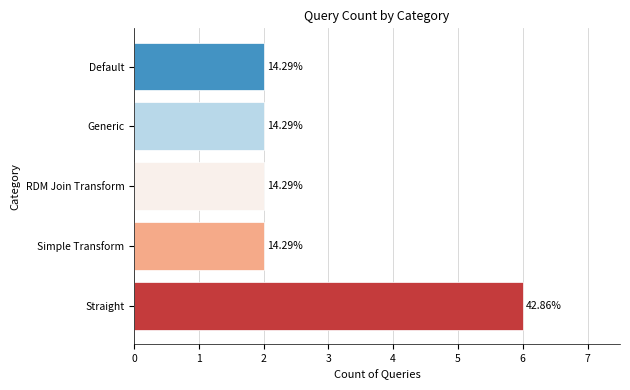

Are the bars horizontal?

Yes